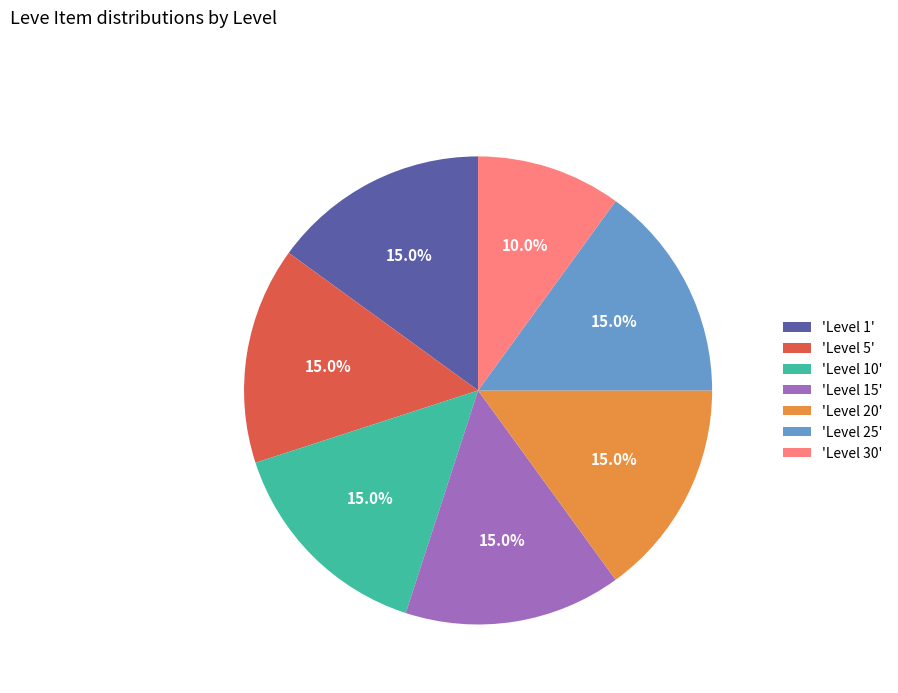

To the nearest percent, what is the average slice percentage?

14%